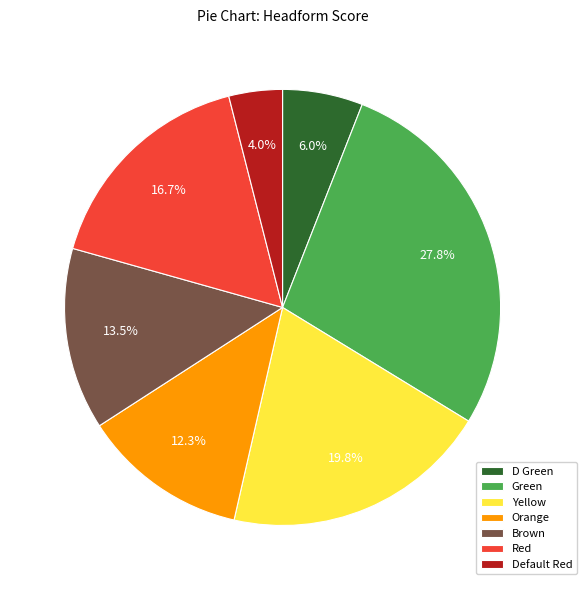

To the nearest percent, what is the average slice percentage?

14%